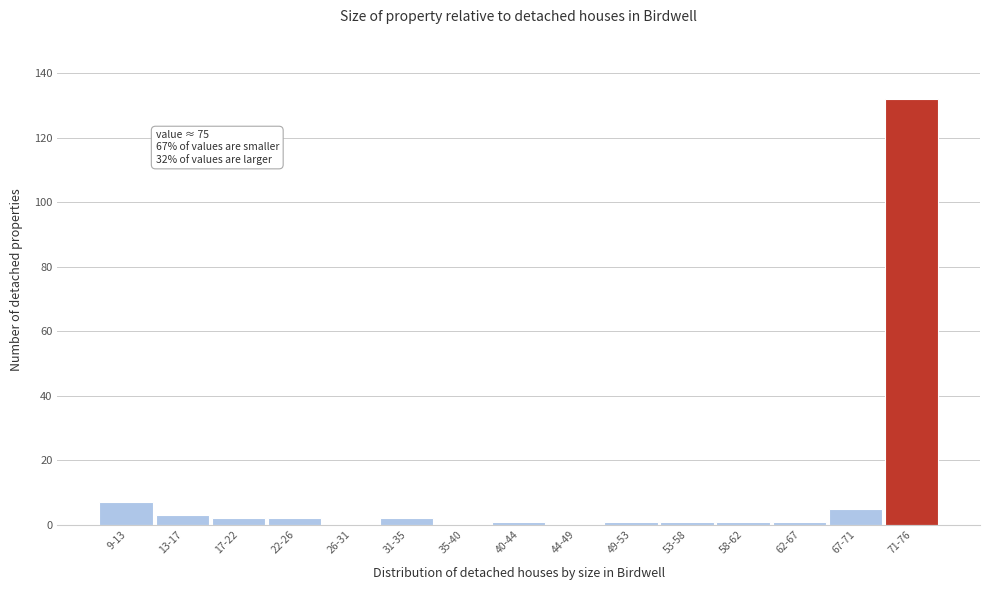

Reading left to right, transcribe all the data shown in this chart.

9-13=7	13-17=3	17-22=2	22-26=2	26-31=0	31-35=2	35-40=0	40-44=1	44-49=0	49-53=1	53-58=1	58-62=1	62-67=1	67-71=5	71-76=132